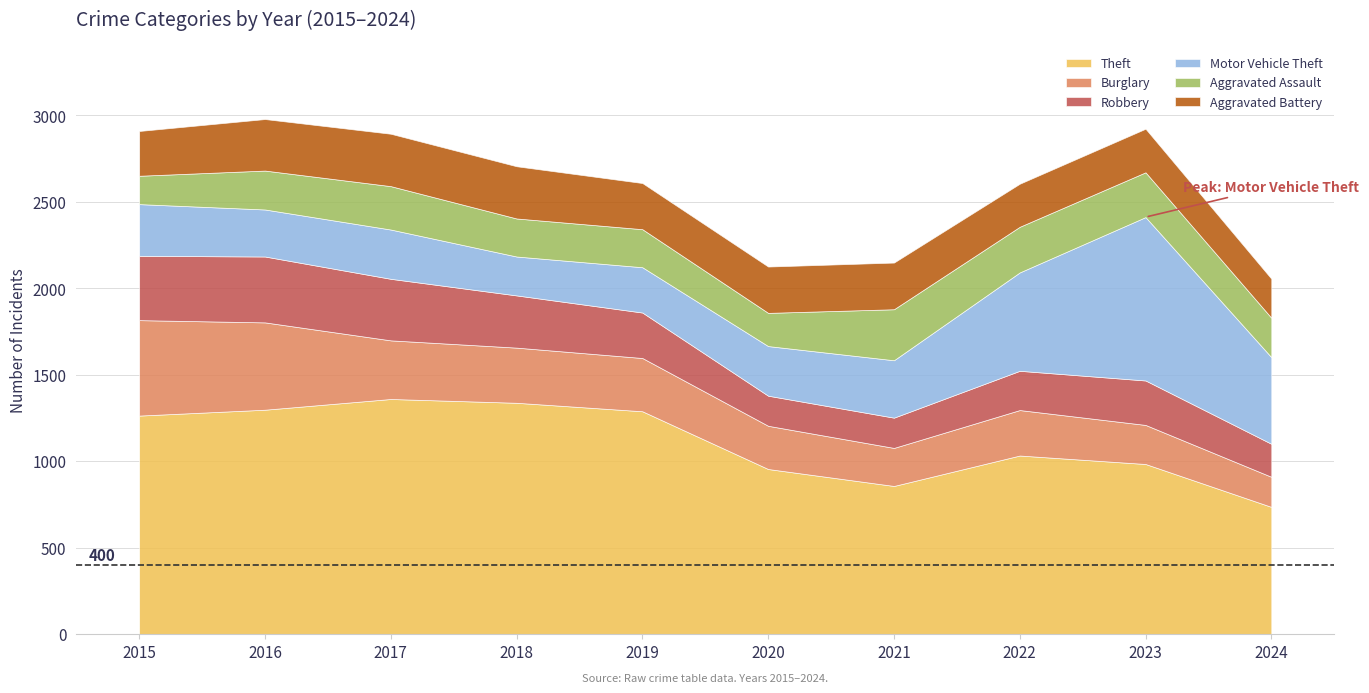

True or false: Aggravated Assault and Aggravated Battery intersect in this chart.

True